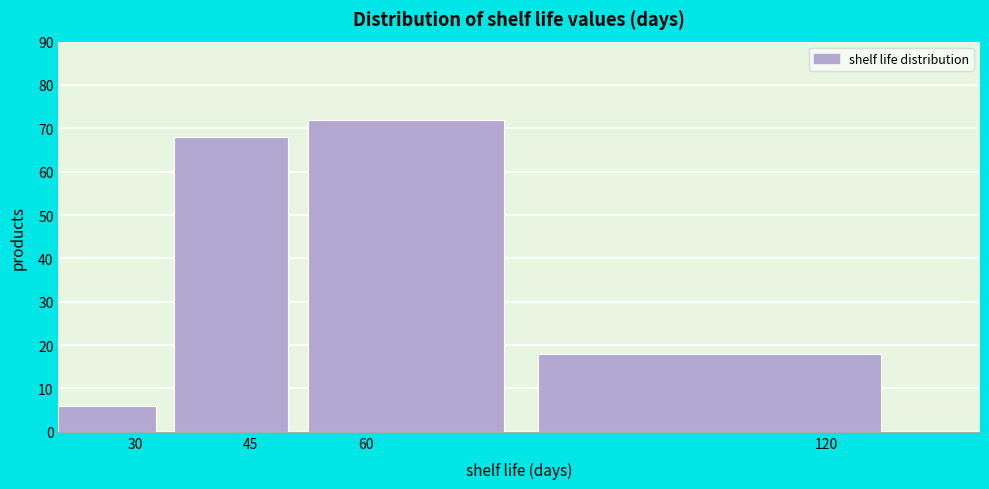

Reading left to right, list every bar in this chart as the range it spans on the x-axis followed by its height. Neither the bar edges nor the heights are printed on the chart, so give them approximately, as read against the axes.

20.0 to 35.0: 6
35.0 to 52.5: 68
52.5 to 82.5: 72
82.5 to 135.0: 18